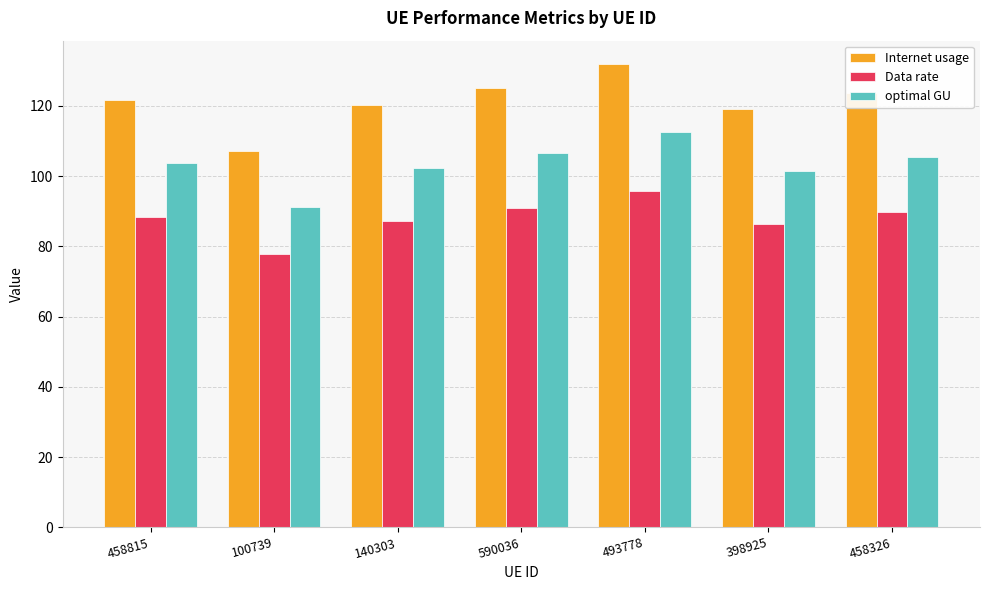

Between 100739 and 398925, which series saw the biggest shift?

Internet usage